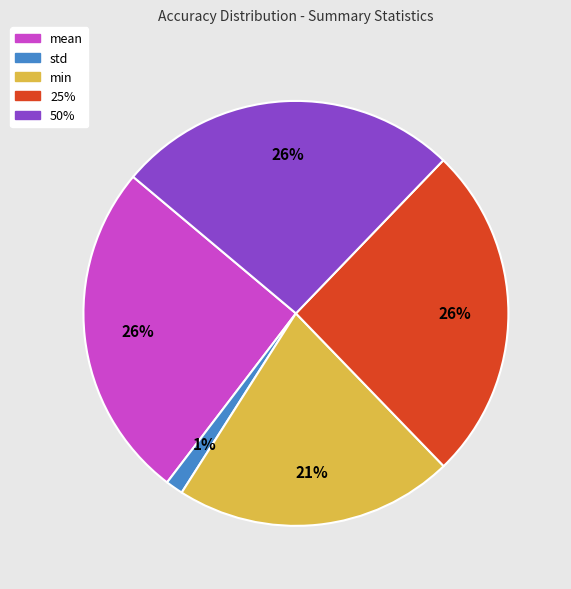

True or false: 25% accounts for 26% of the total.

True